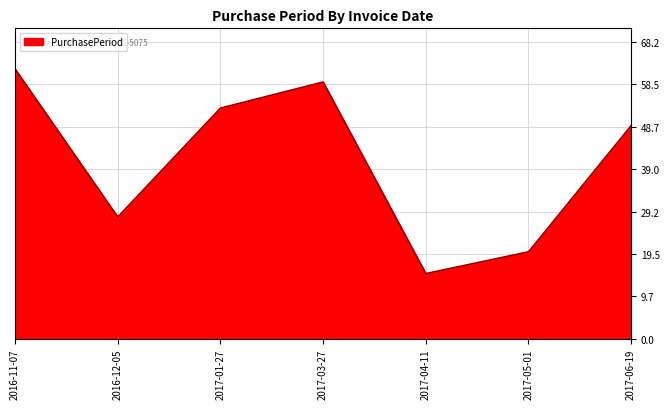

The value at 2017-06-19 is 49. True or false?

True